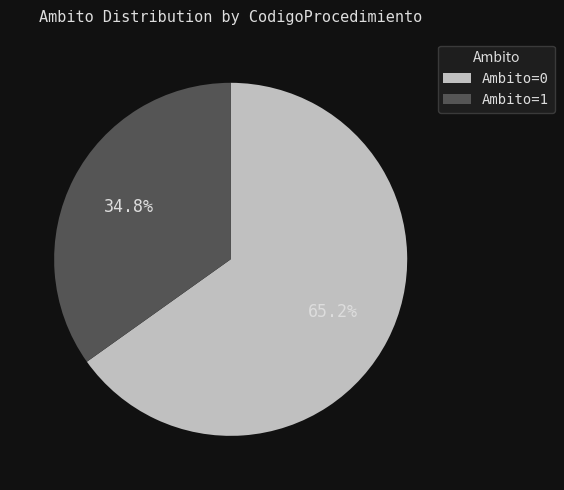

Rank the categories by value from lowest to highest.

Ambito=1, Ambito=0